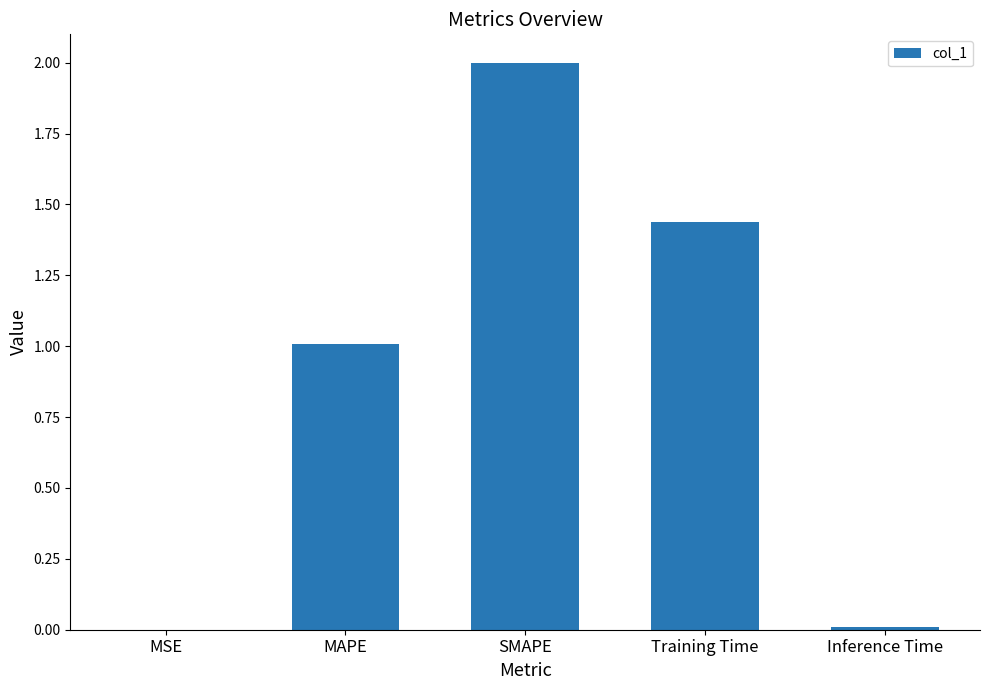

Between MAPE and SMAPE, which is larger?

SMAPE